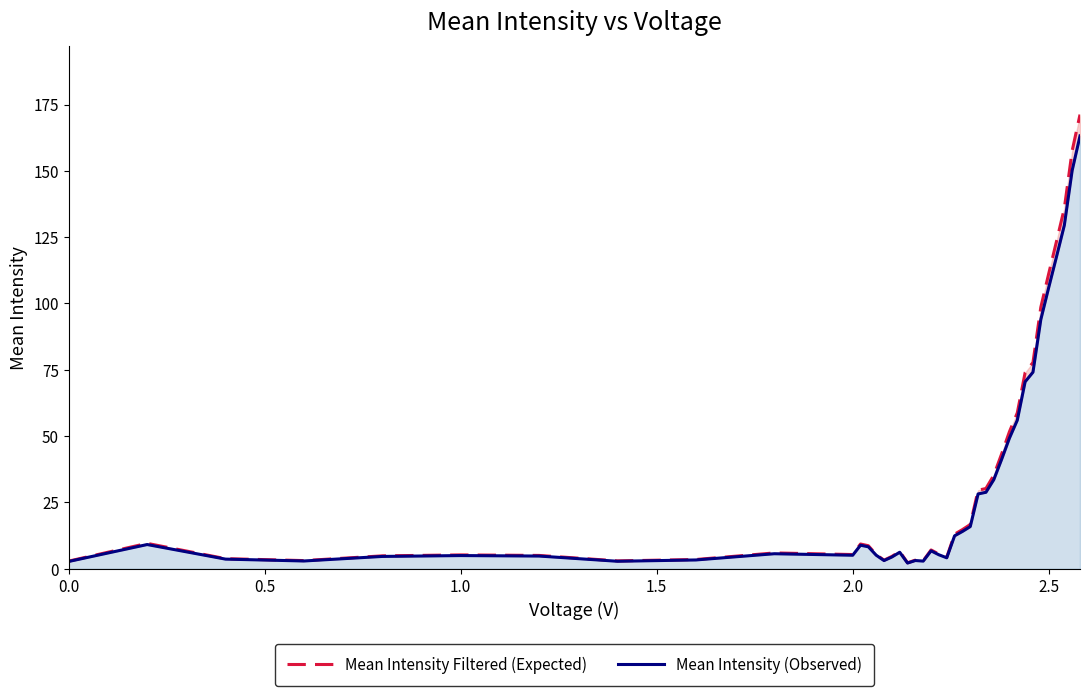

Reading left to right, what are all the values shown in this chart?

Mean Intensity Filtered (Expected): 2.9	9.6	3.8	3.1	4.9	5.2	5.0	3.0	3.5	6.0	5.4	9.3	8.7	5.4	3.3	4.7	6.5	2.3	3.3	3.0	7.1	5.5	4.4	13.0	14.8	16.7	29.6	30.3	35.2	43.3	51.7	58.8	74.0	77.8	98.6	111.1	123.4	135.9	157.5	171.2
Mean Intensity (Observed): 2.8	9.1	3.6	2.9	4.7	5.0	4.8	2.8	3.3	5.7	5.1	8.9	8.3	5.1	3.1	4.4	6.2	2.2	3.1	2.9	6.8	5.3	4.1	12.4	14.1	15.9	28.2	28.8	33.6	41.2	49.3	56.0	70.5	74.1	93.9	105.9	117.6	129.5	150.1	163.2